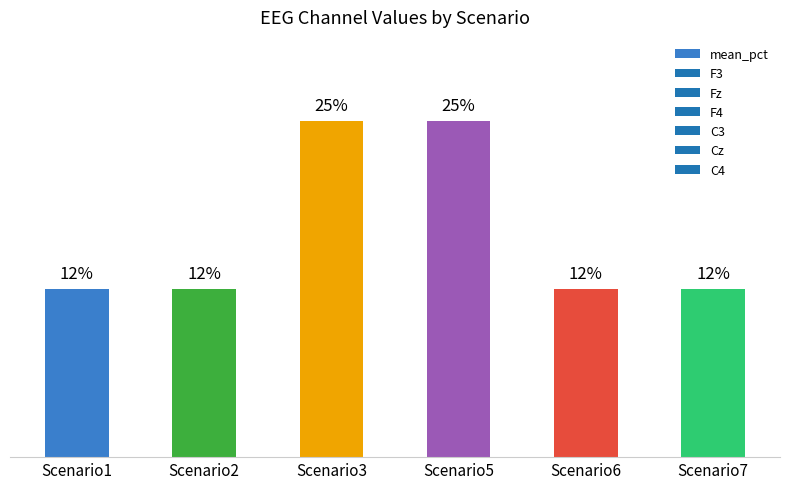

Does the chart contain any negative values?

No